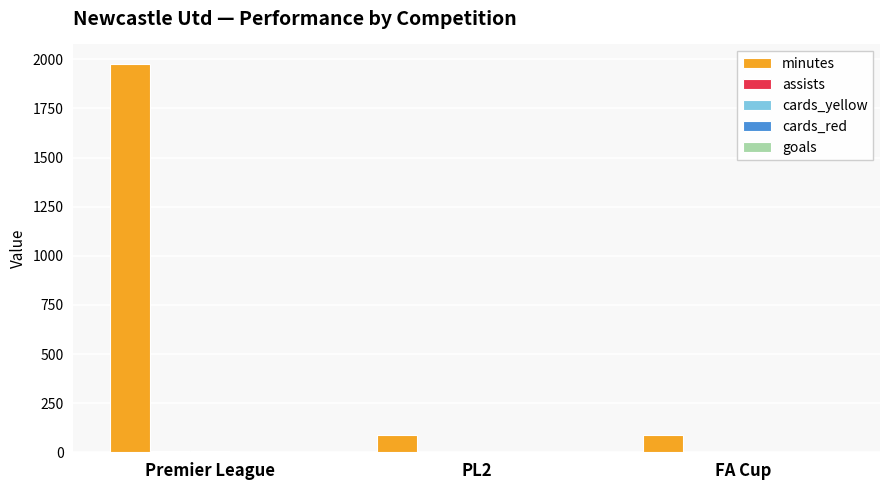

What is the maximum value shown in the chart?

1977